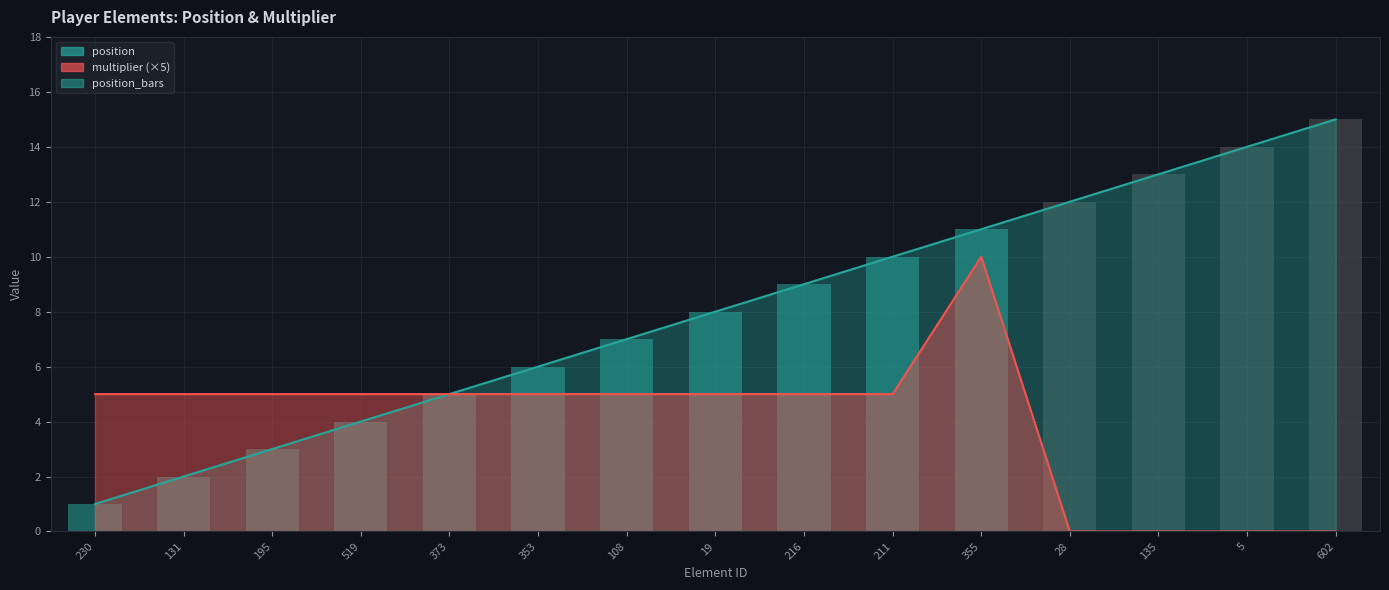

Is it true that the value at 216 is 9?

True